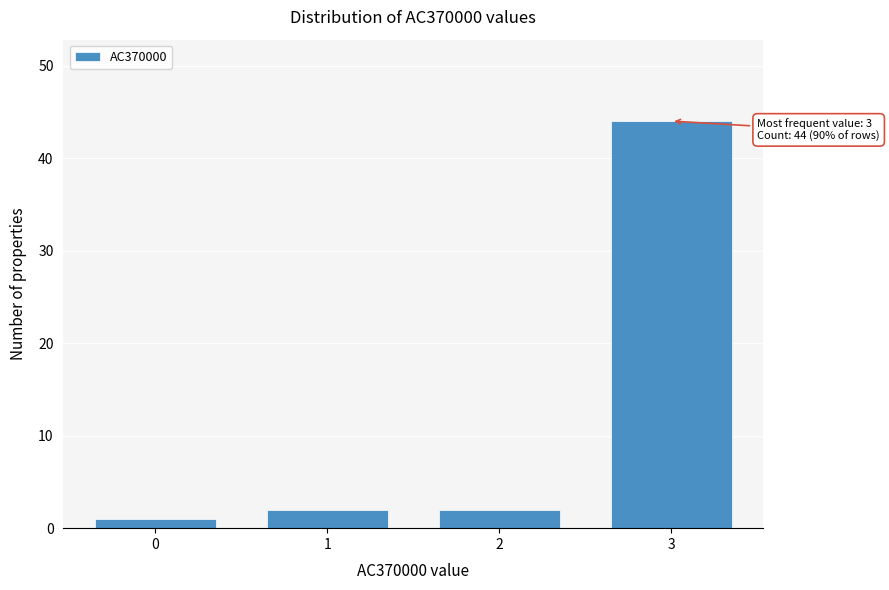

Reading left to right, list all the values displayed in this chart.

1	2	2	44